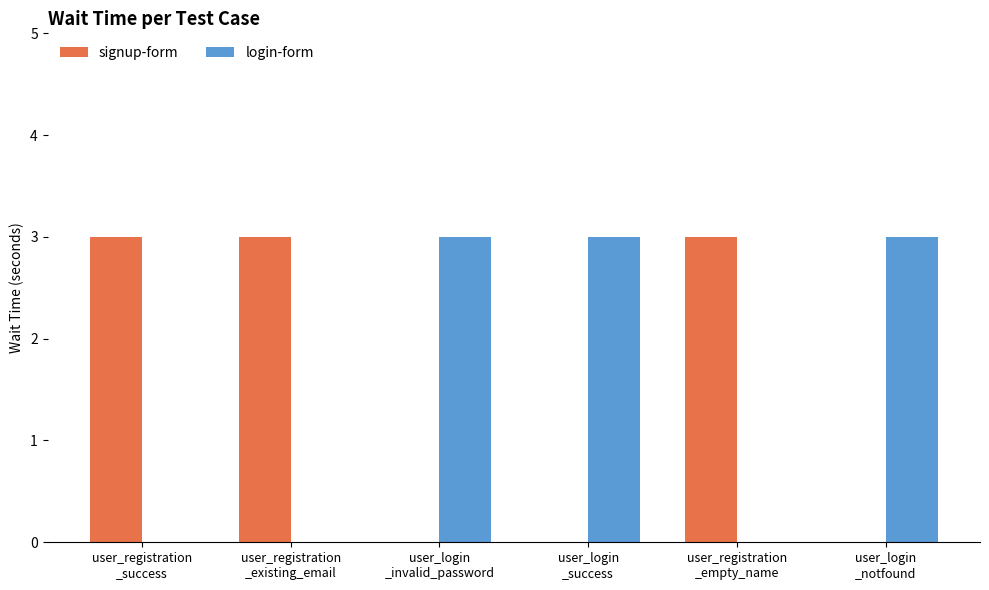

Reading left to right, transcribe all the data shown in this chart.

signup-form: 3	3	0	0	3	0
login-form: 0	0	3	3	0	3